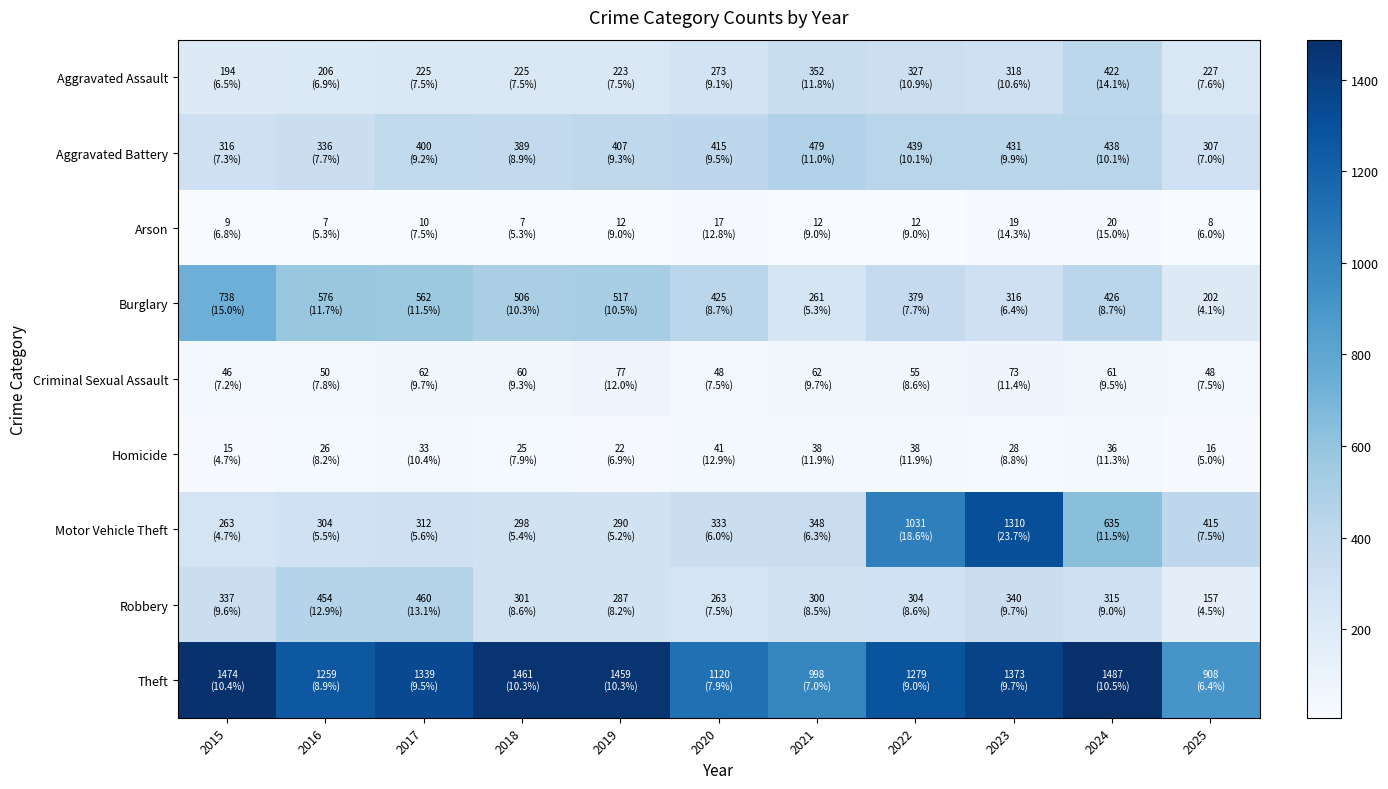

Rank the series by their maximum value, from lowest to highest.

Arson, Homicide, Criminal Sexual Assault, Aggravated Assault, Robbery, Aggravated Battery, Burglary, Motor Vehicle Theft, Theft